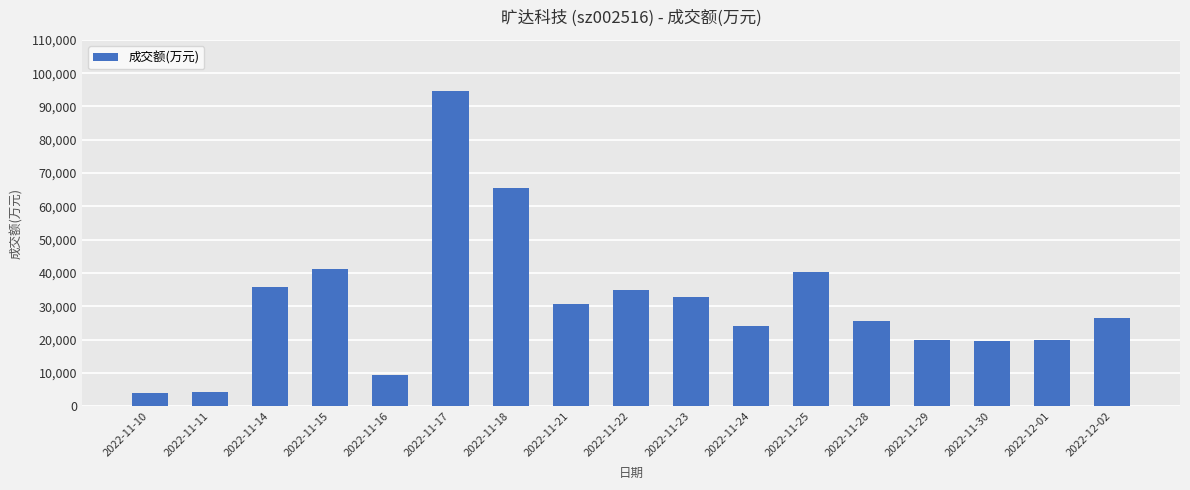

What position from the right is 2022-11-22?

9